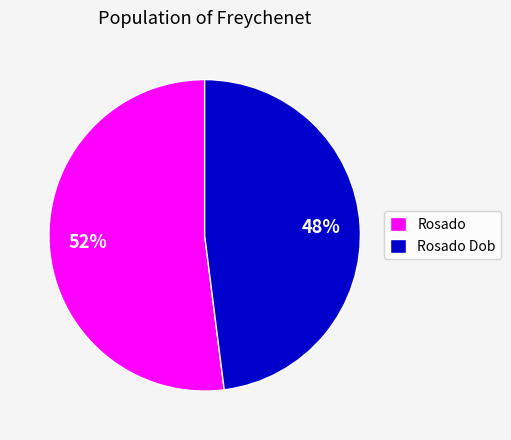

Is Rosado the majority of the pie?

Yes